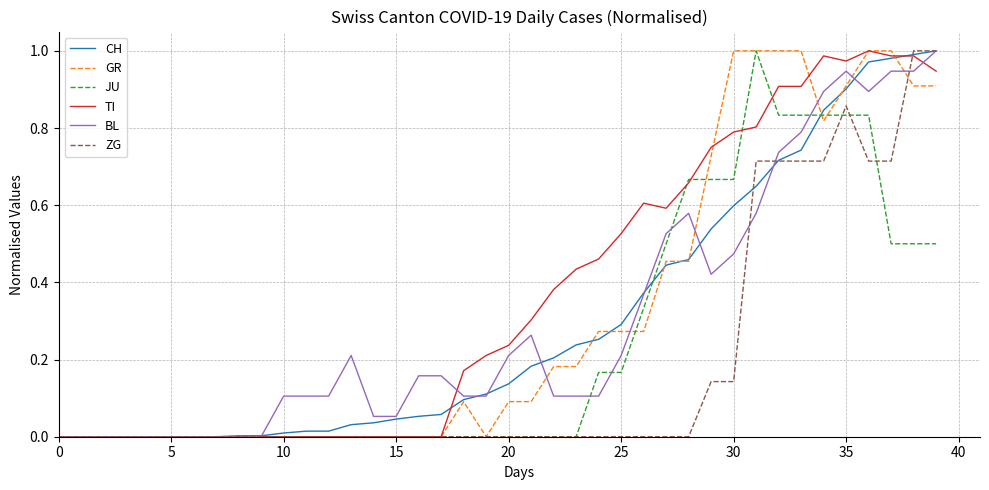

True or false: BL has more than 0 interior local peaks.

True